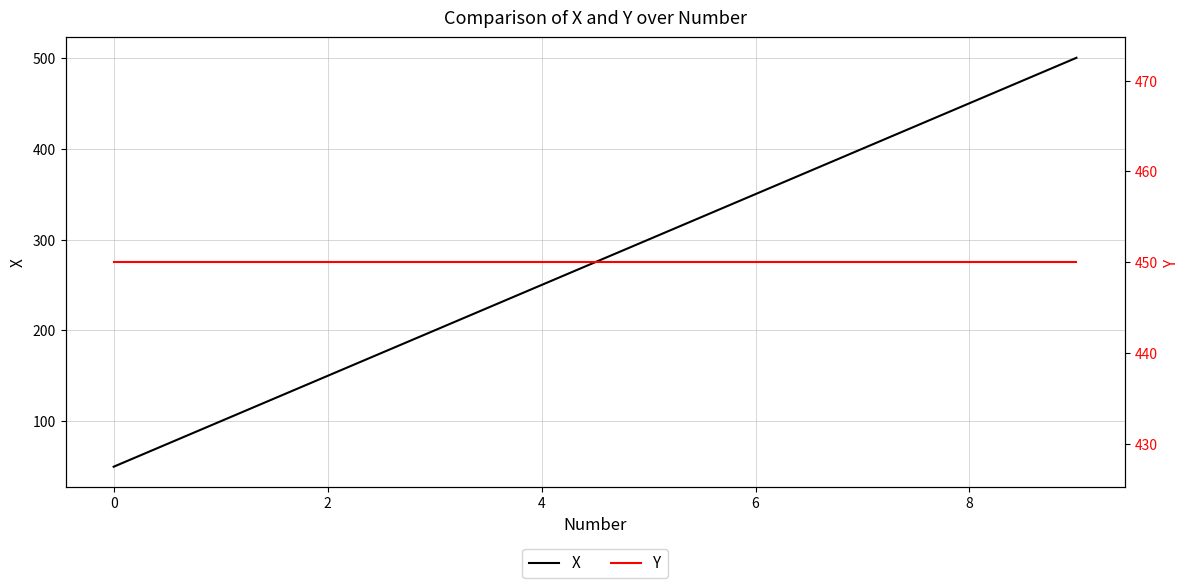

The value of X at 7 is 400. True or false?

True